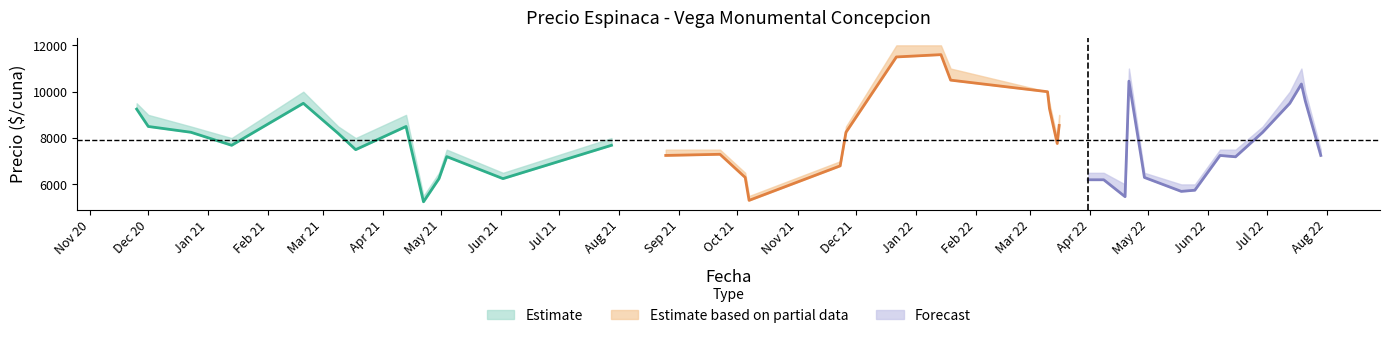

In Precio minimo, how many points are lower than both neighbors (excluding endpoints)?

13